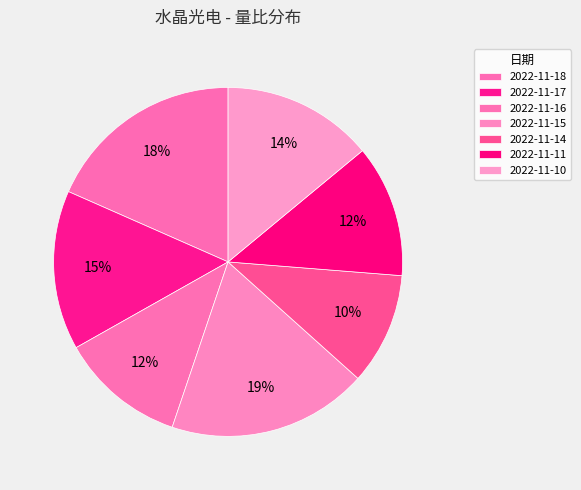

Is 2022-11-11 the majority of the pie?

No